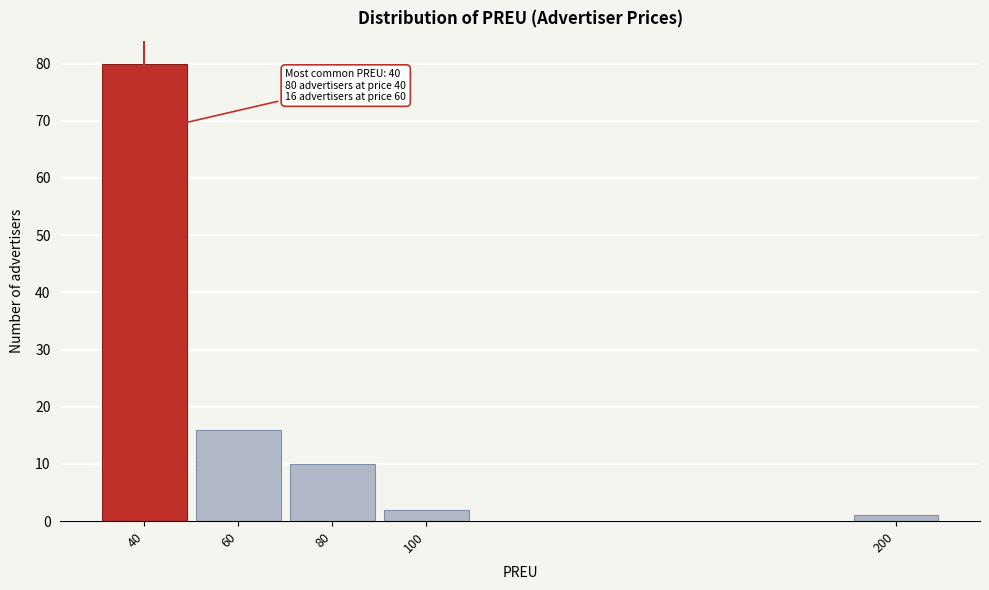

Reading right to left, what are all the values shown in this chart?

1	2	10	16	80